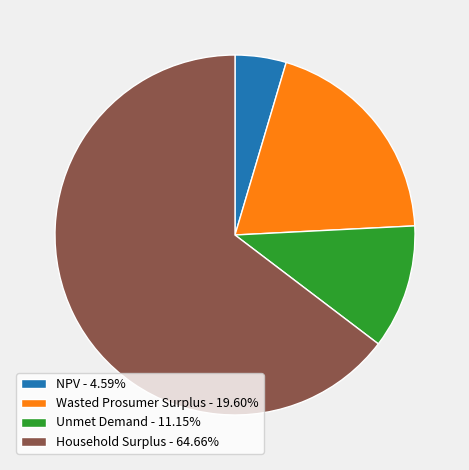

Is the sum of Wasted Prosumer Surplus - 19.60% and Household Surplus - 64.66% greater than half?

Yes